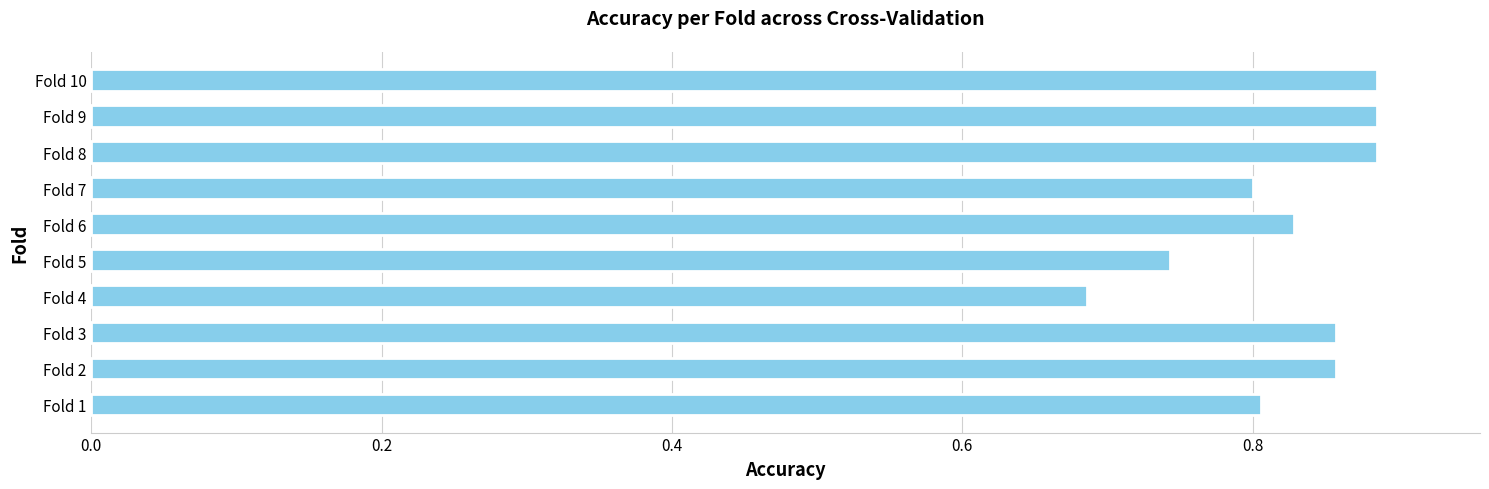

The chart shows a value of 1.3 at Fold 7. True or false?

False